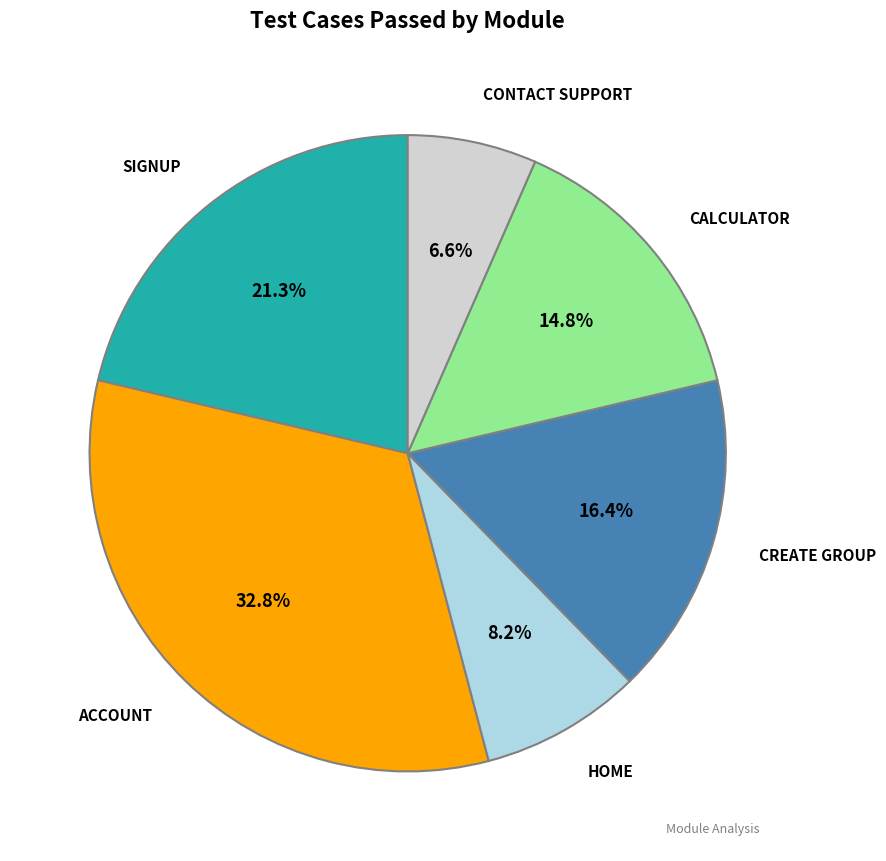

Does any single category account for the majority?

No